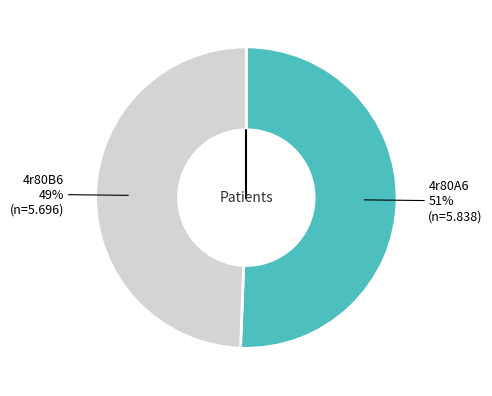

To the nearest percent, what portion does 4r80A6 represent?

51%